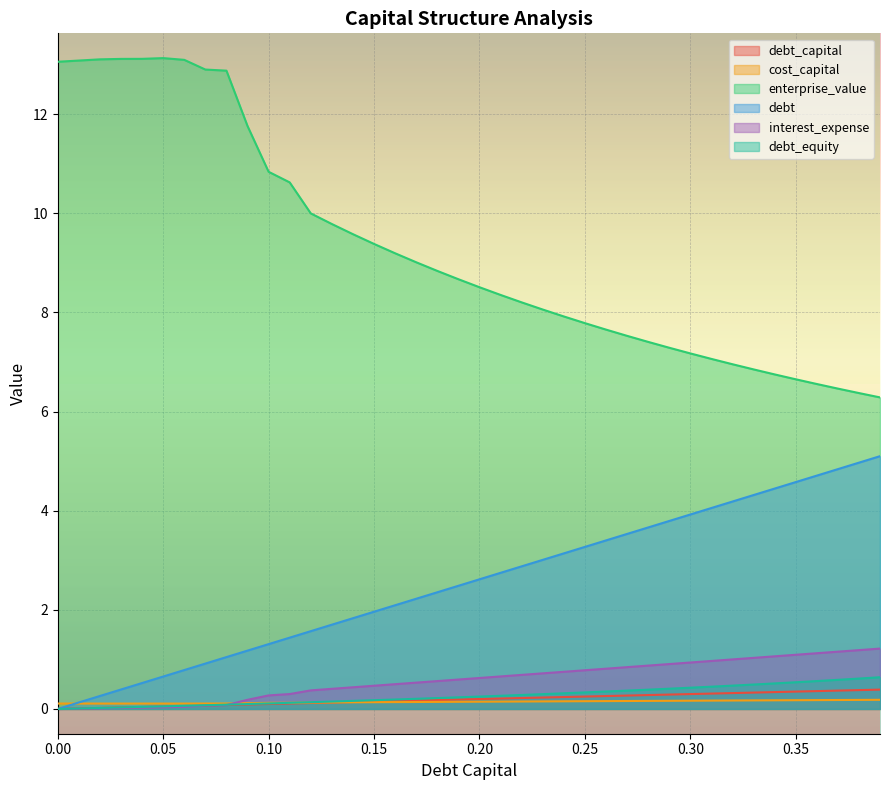

What position from the left is 0.23?

24